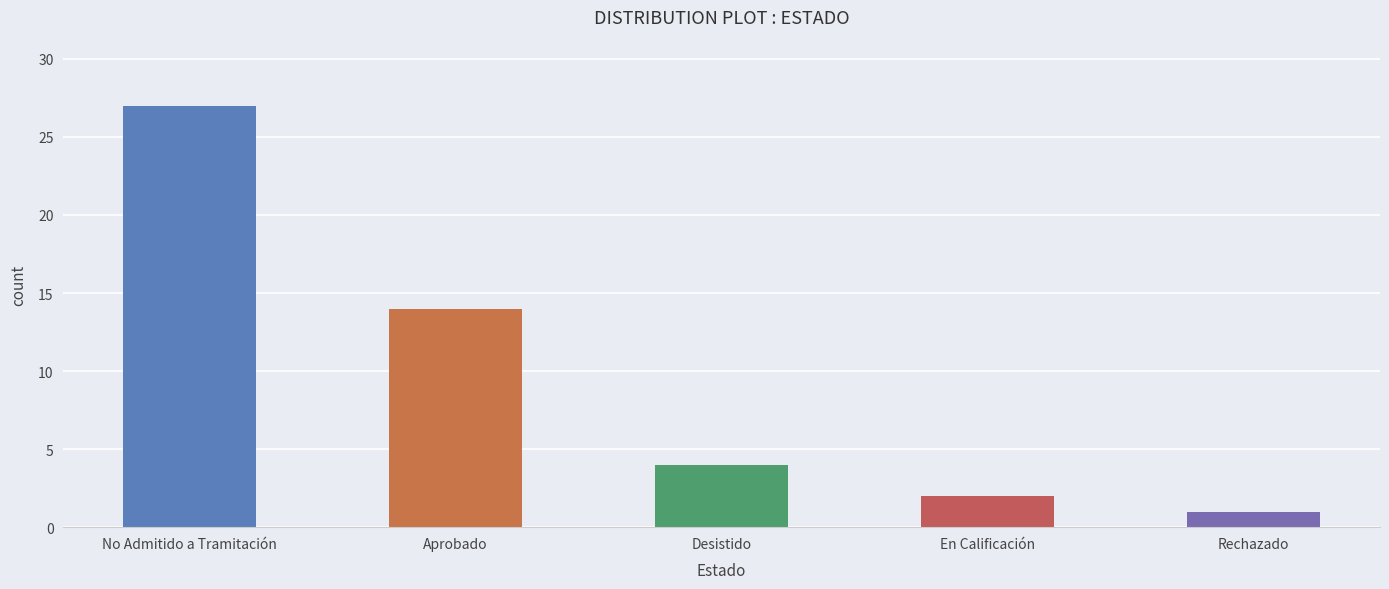

What is the ratio of the value at No Admitido a Tramitación to the value at En Calificación?

13.5